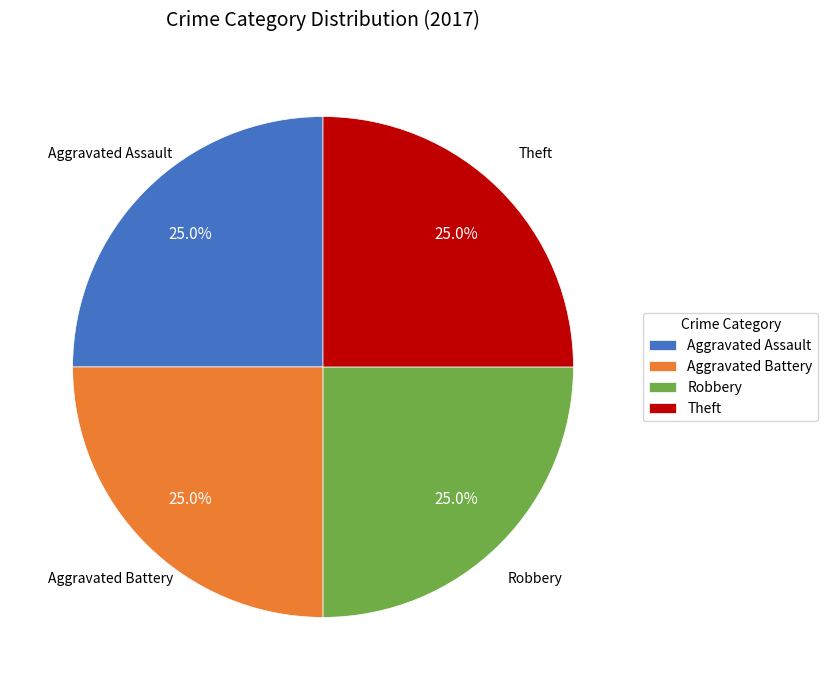

Is it true that Robbery is 18% of the pie?

False